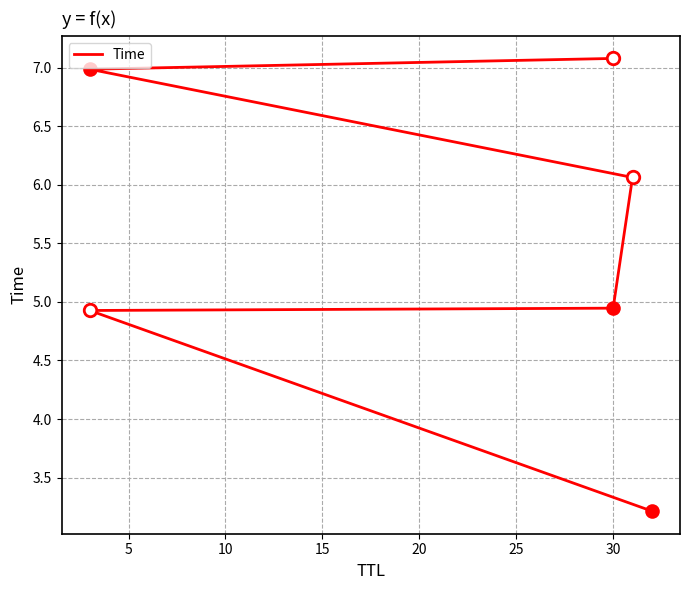

True or false: the data shows 3.2 at 15.

False